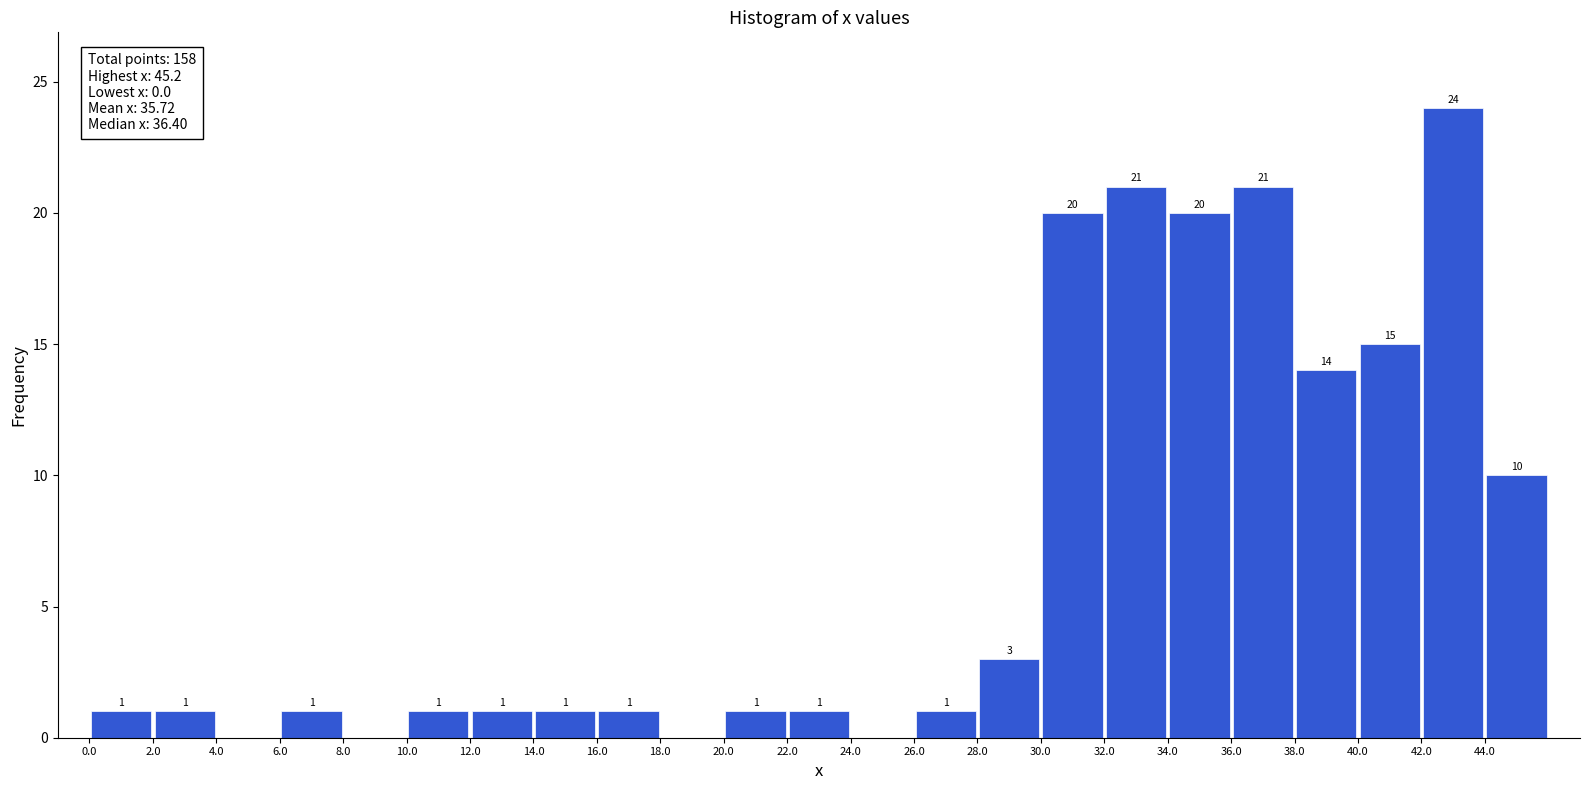

Over which range of the x-axis is the bar tallest?

42 to 44